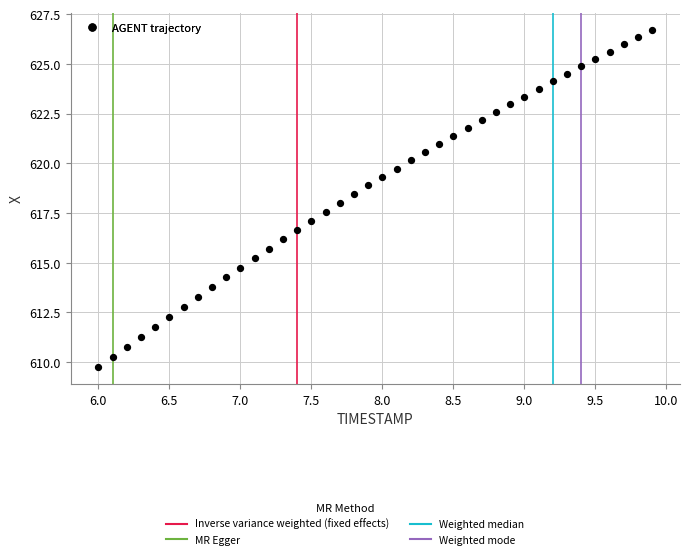

What is the range of Y values (max minus min)?

17.0